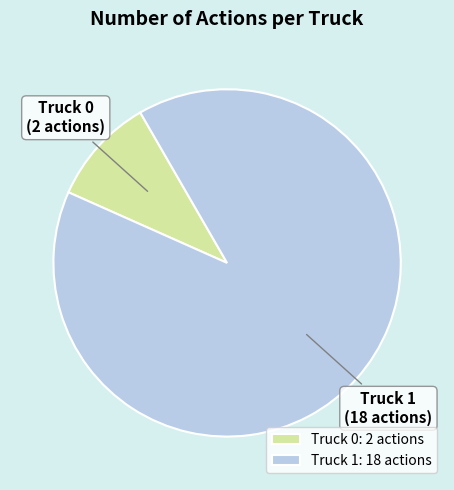

Rank the categories by value from highest to lowest.

Truck 1, Truck 0